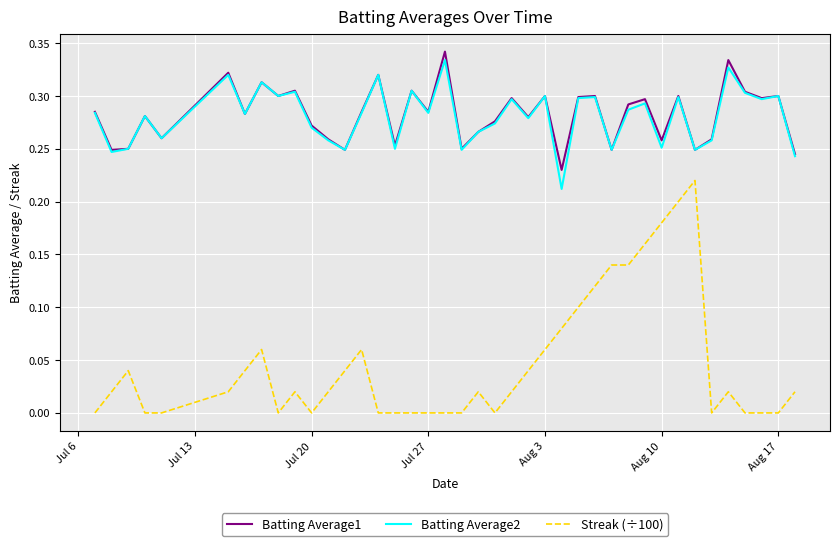

True or false: Batting Average1 and Streak (÷100) intersect in this chart.

False